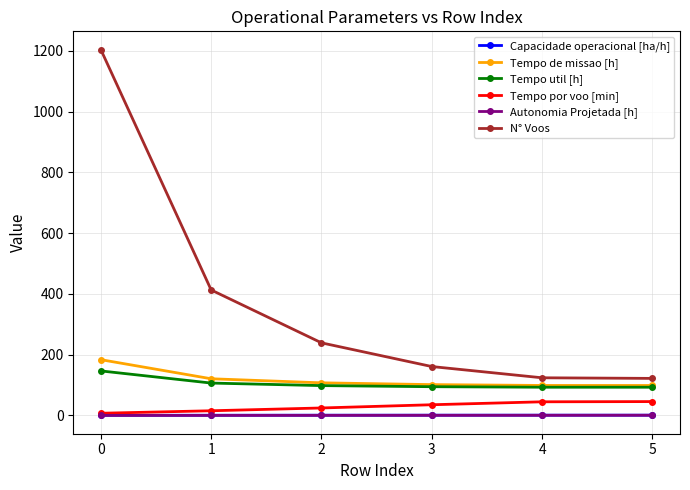

What is the difference between the second highest and minimum values in the Autonomia Projetada [h] series?

0.5